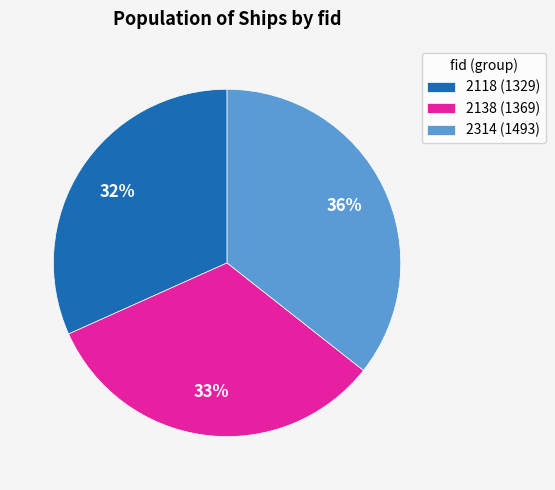

To the nearest percent, what percentage of the pie is 2138?

33%